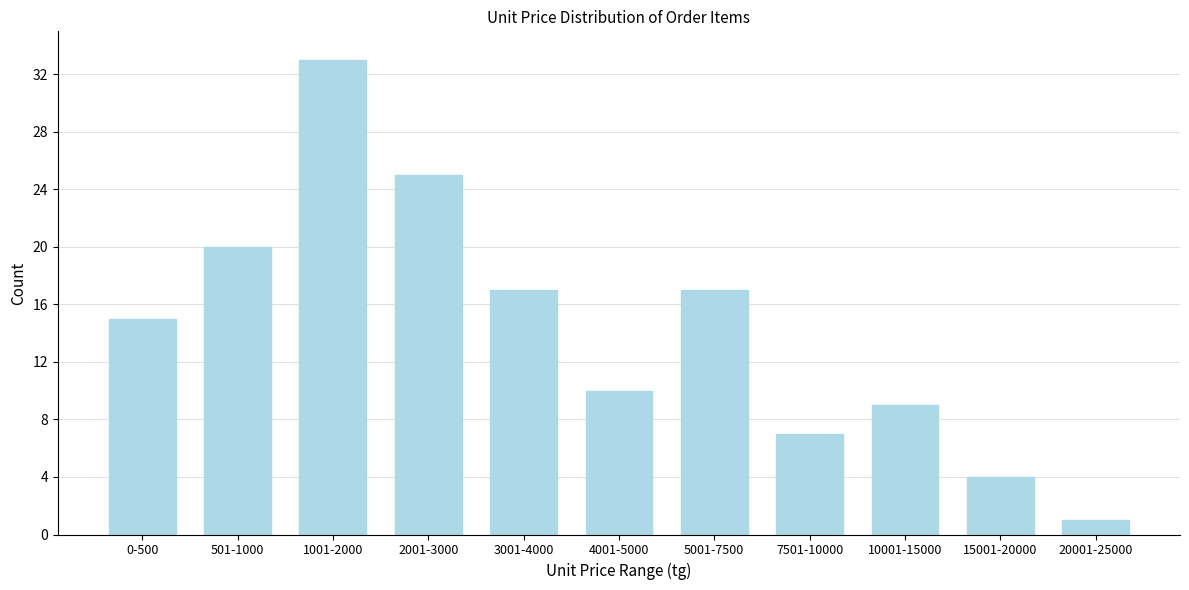

Reading right to left, transcribe all the data shown in this chart.

20001-25000=1	15001-20000=4	10001-15000=9	7501-10000=7	5001-7500=17	4001-5000=10	3001-4000=17	2001-3000=25	1001-2000=33	501-1000=20	0-500=15